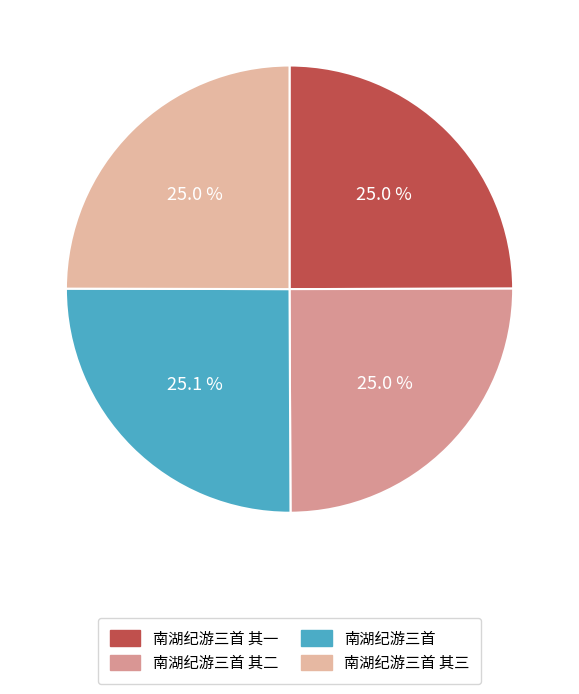

To the nearest percent, what portion does 南湖纪游三首 其一 represent?

25%